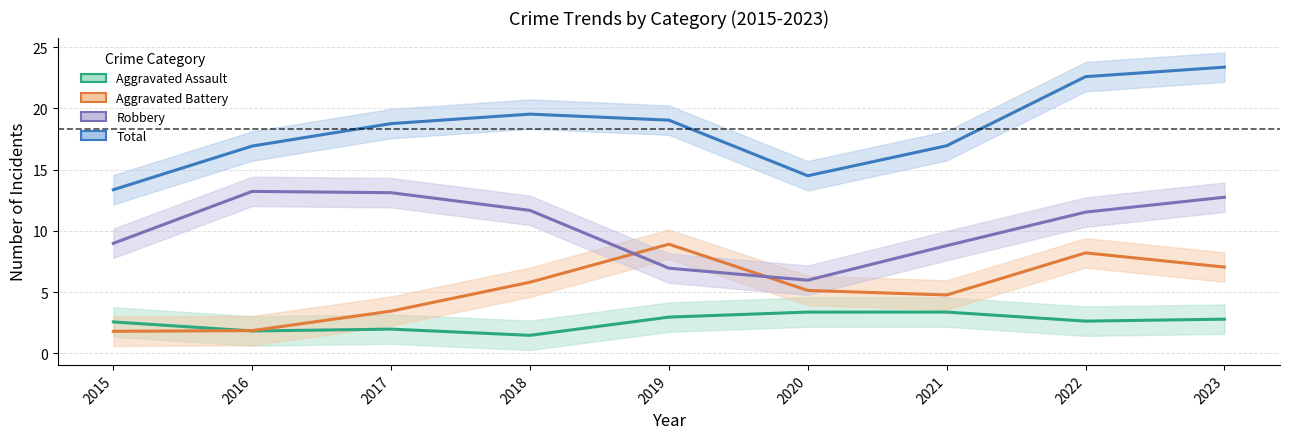

Where is the first local maximum for Aggravated Assault?

2017